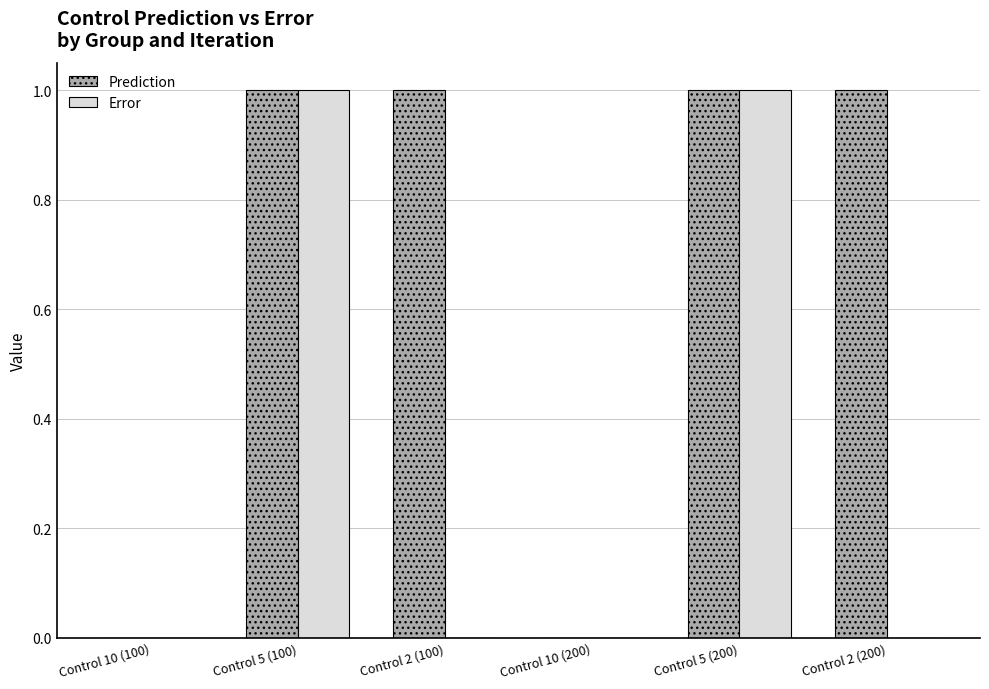

What is the maximum value for Error?

1.0